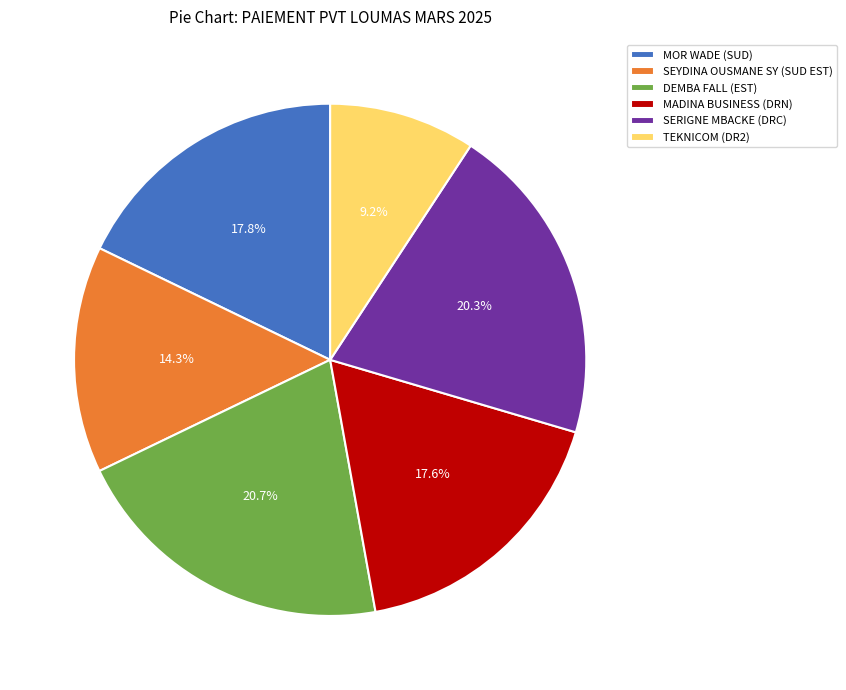

Combined, do MADINA BUSINESS (DRN) and DEMBA FALL (EST) account for over 50%?

No